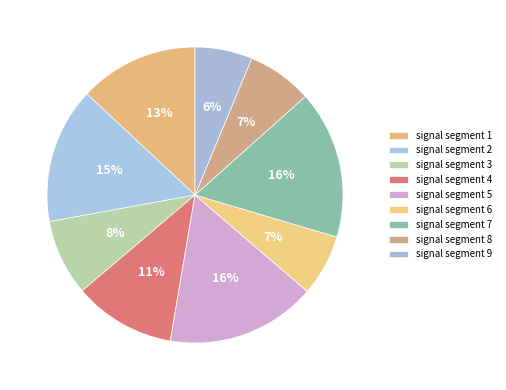

To the nearest percent, what is the difference between the largest and smallest slice percentages?

10%